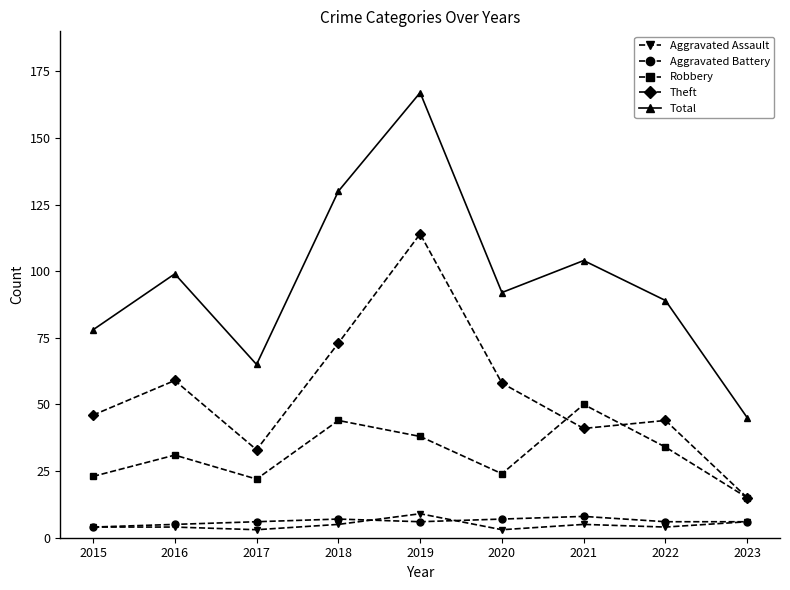

True or false: Aggravated Battery and Theft intersect in this chart.

False